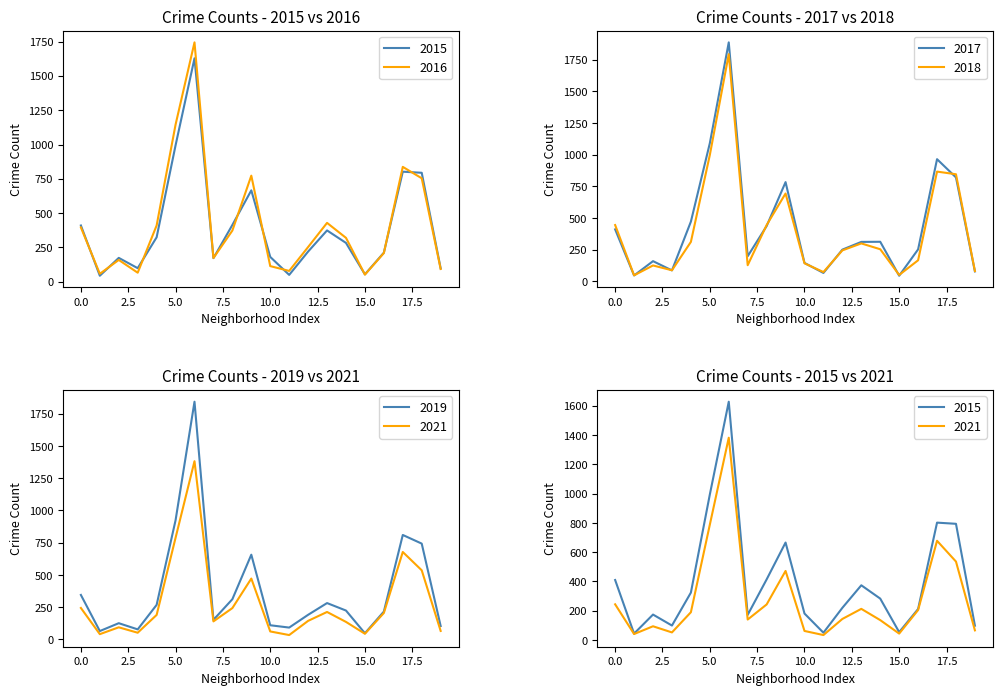

What is the difference between the maximum and minimum values in the 2021 series?

1348